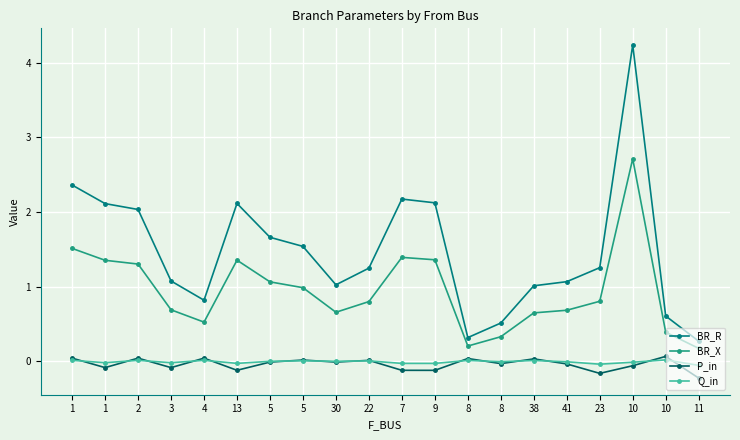

Does the chart display data point markers on the line(s)?

Yes